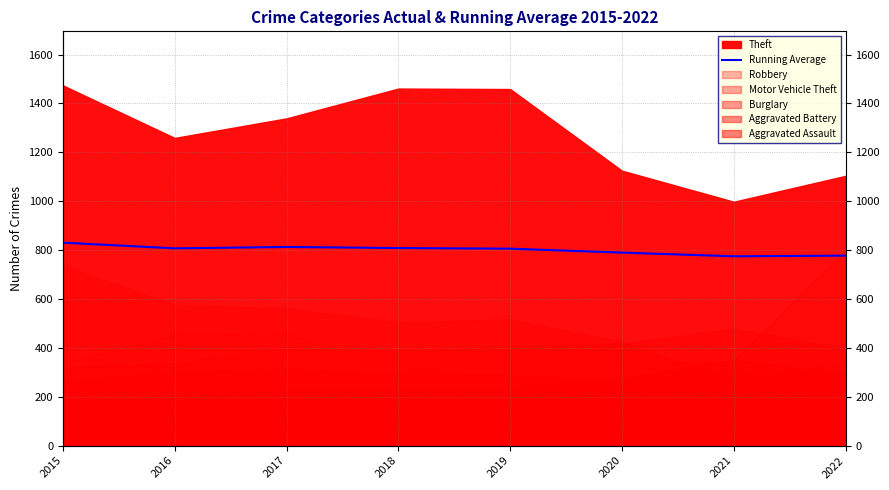

How many data points does each series have?

8